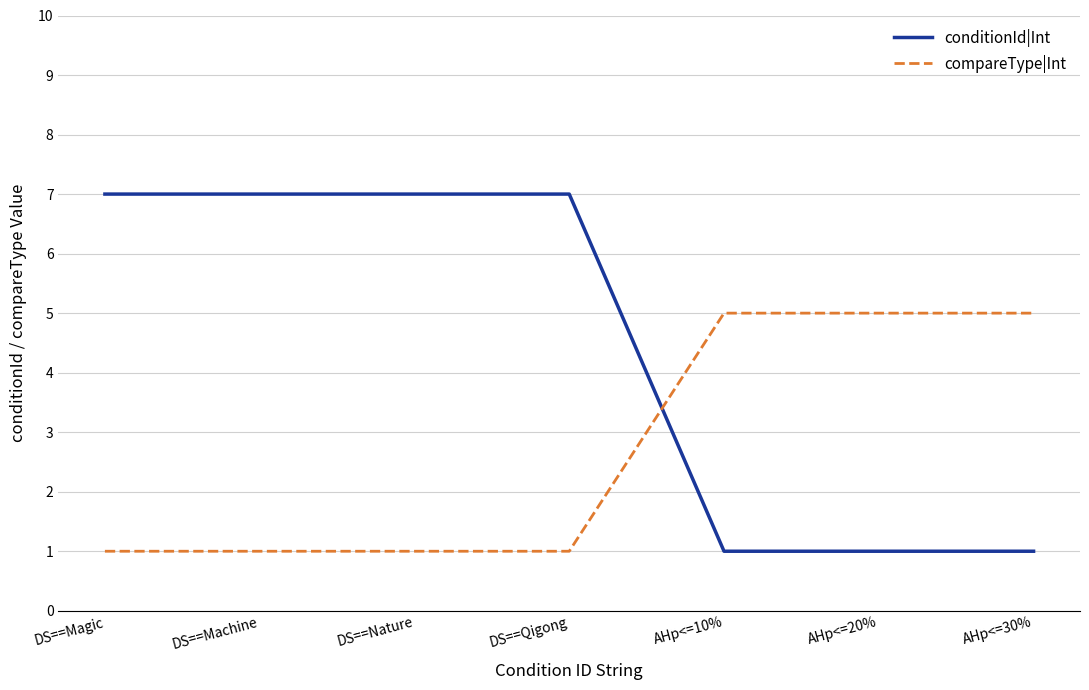

What is the sum of all compareType|Int values?

19